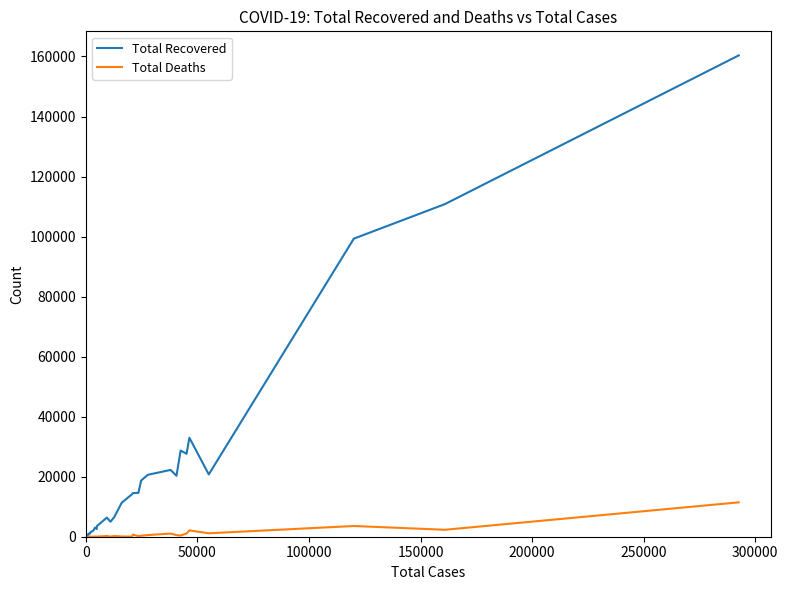

Rank the series by their average value, from lowest to highest.

Total Deaths, Total Recovered